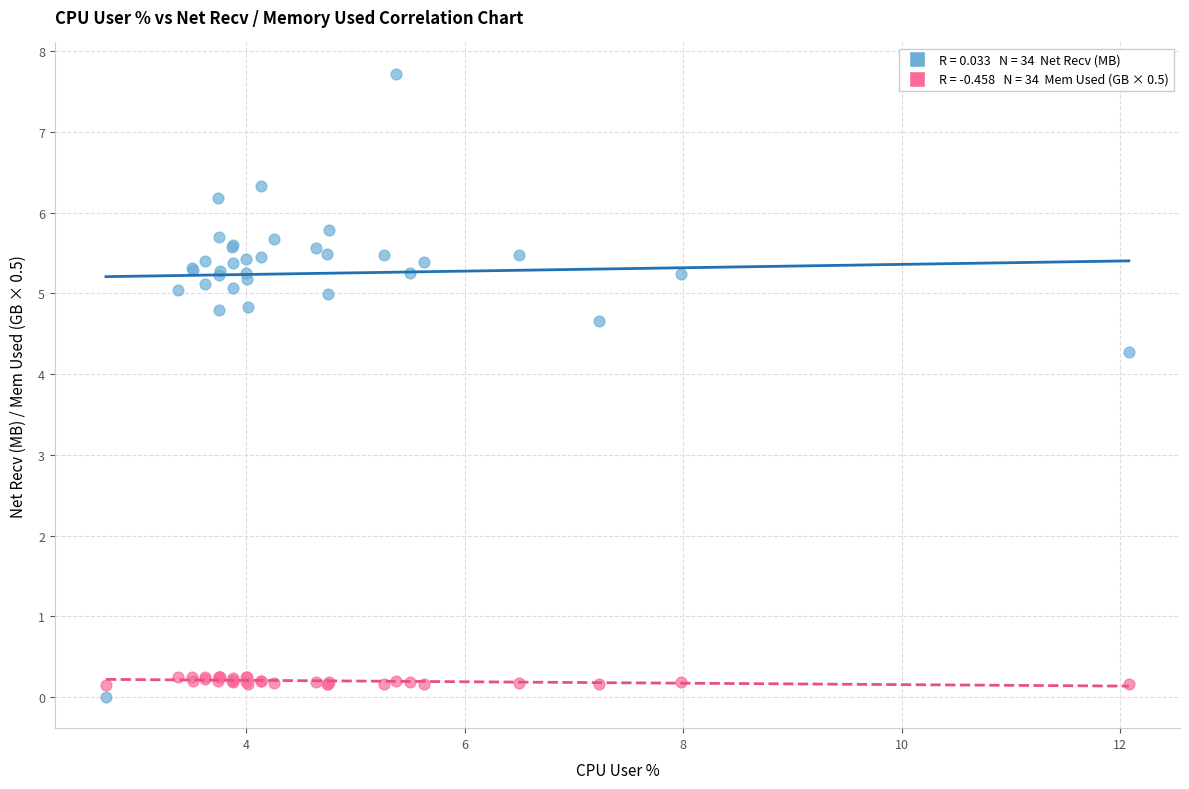

Across all series, what Y value is closest to 3?

4.3